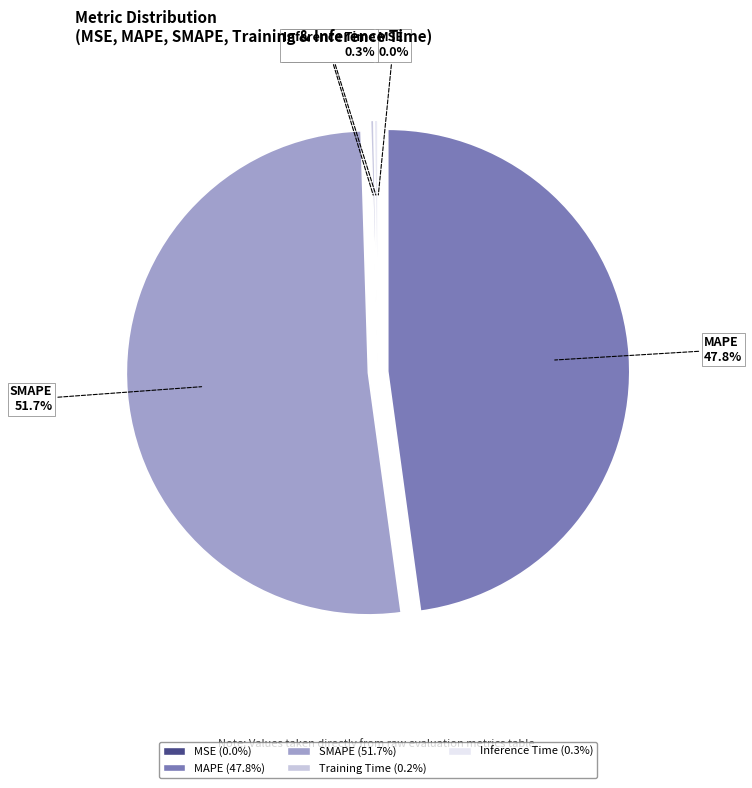

How much of the chart is everything except SMAPE?

48.3%